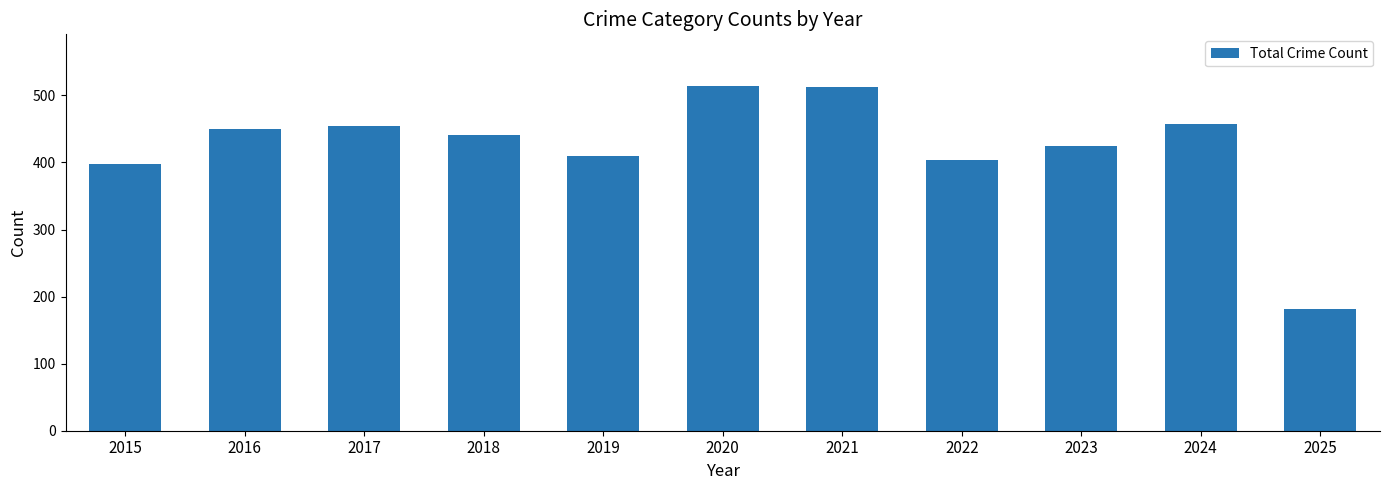

How many series are shown in this chart?

1